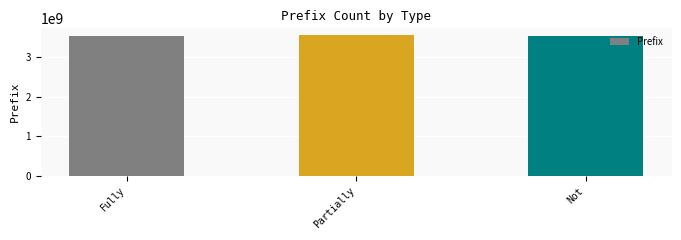

What is the label of the 2nd bar from the left?

Partially